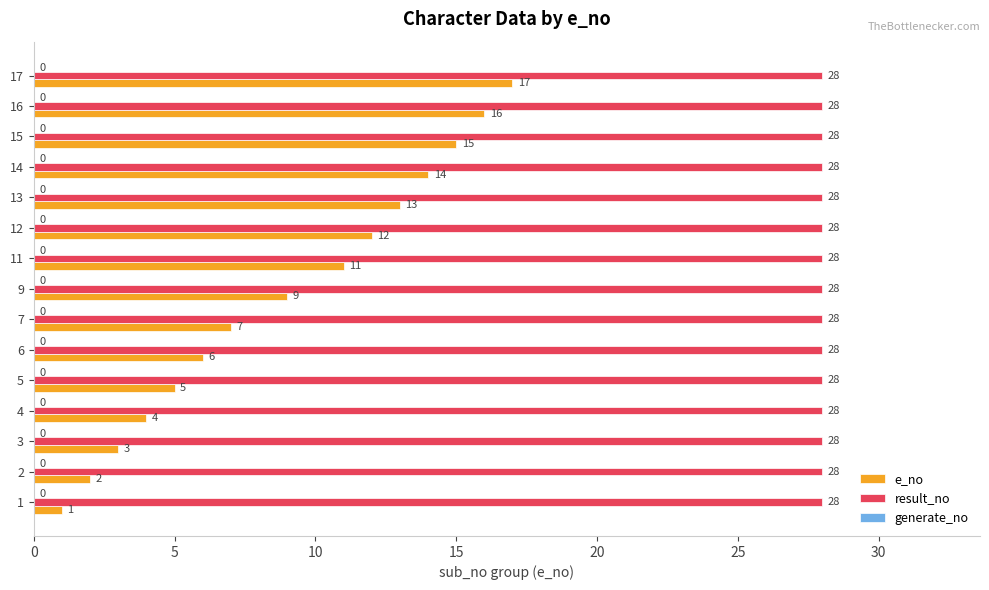

Rank the series by their average value, from highest to lowest.

result_no, e_no